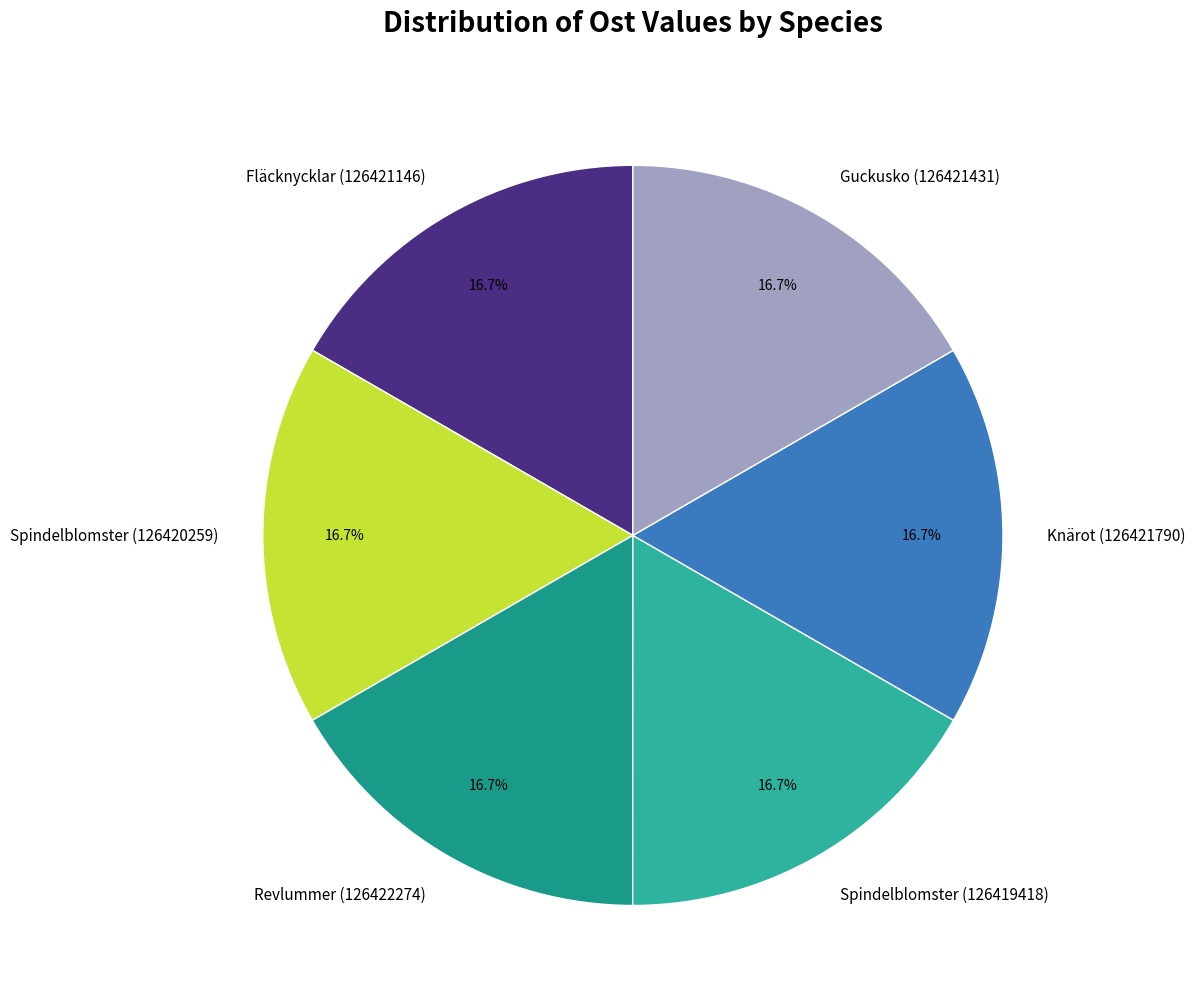

Is there a majority slice in this chart?

No